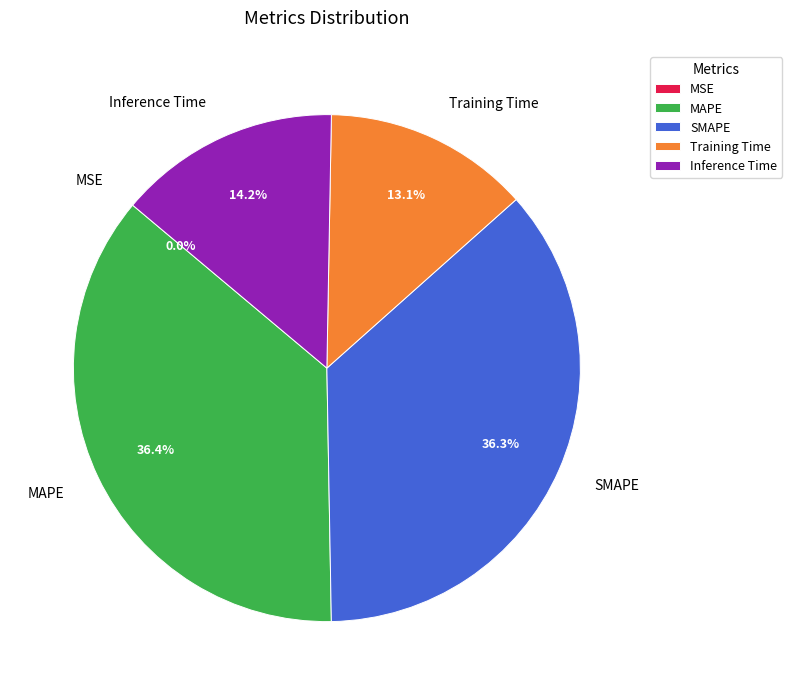

Does SMAPE account for over 50% of the chart?

No